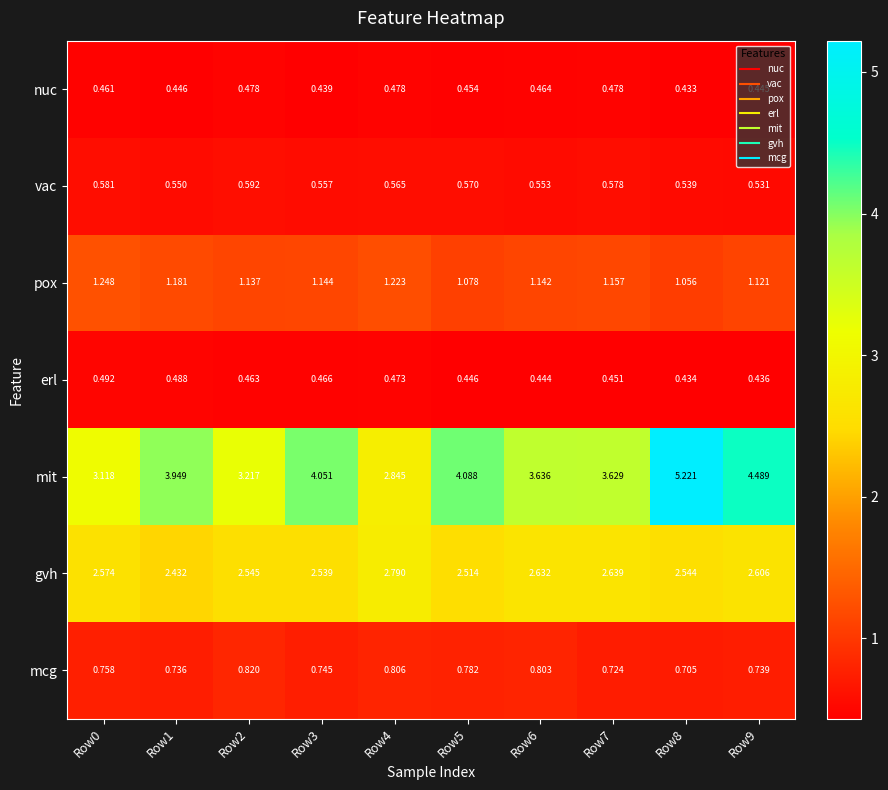

Which series changed the most between Row0 and Row4?

mit